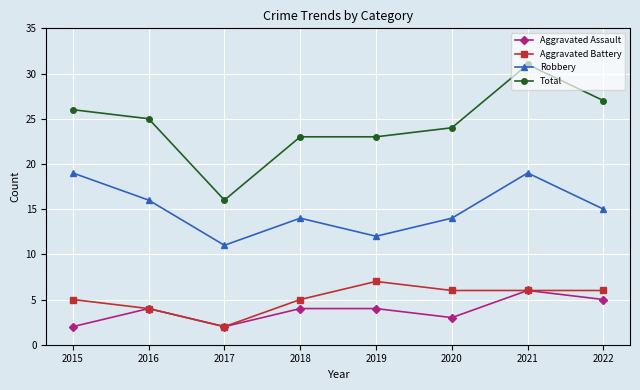

Reading left to right, transcribe all the data shown in this chart.

Aggravated Assault: 2015=2	2016=4	2017=2	2018=4	2019=4	2020=3	2021=6	2022=5
Aggravated Battery: 2015=5	2016=4	2017=2	2018=5	2019=7	2020=6	2021=6	2022=6
Robbery: 2015=19	2016=16	2017=11	2018=14	2019=12	2020=14	2021=19	2022=15
Total: 2015=26	2016=25	2017=16	2018=23	2019=23	2020=24	2021=31	2022=27